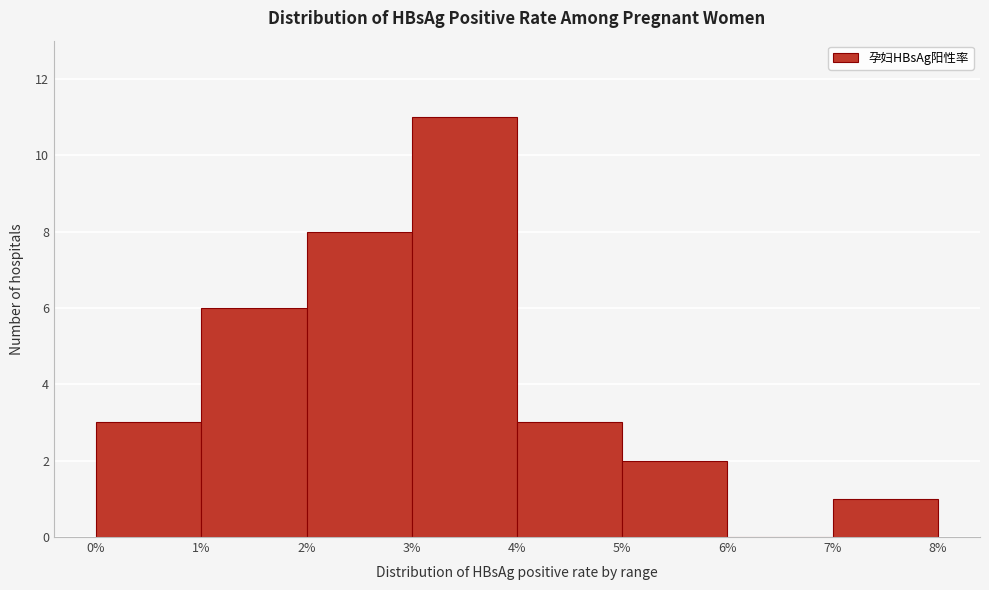

Which range on the x-axis has the tallest bar?

3% to 4%